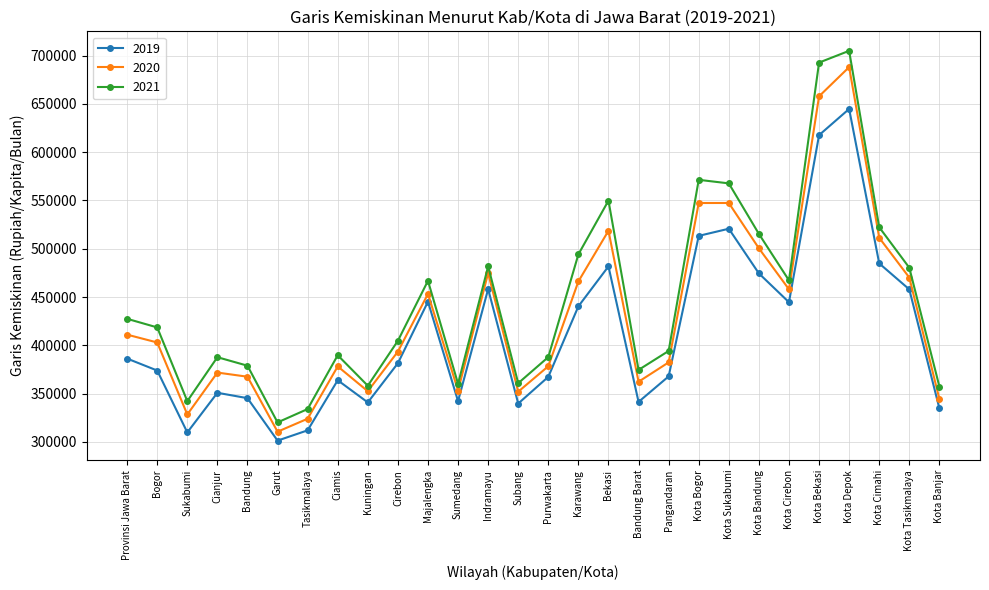

What is the total value across all series at Bandung Barat?

1077989